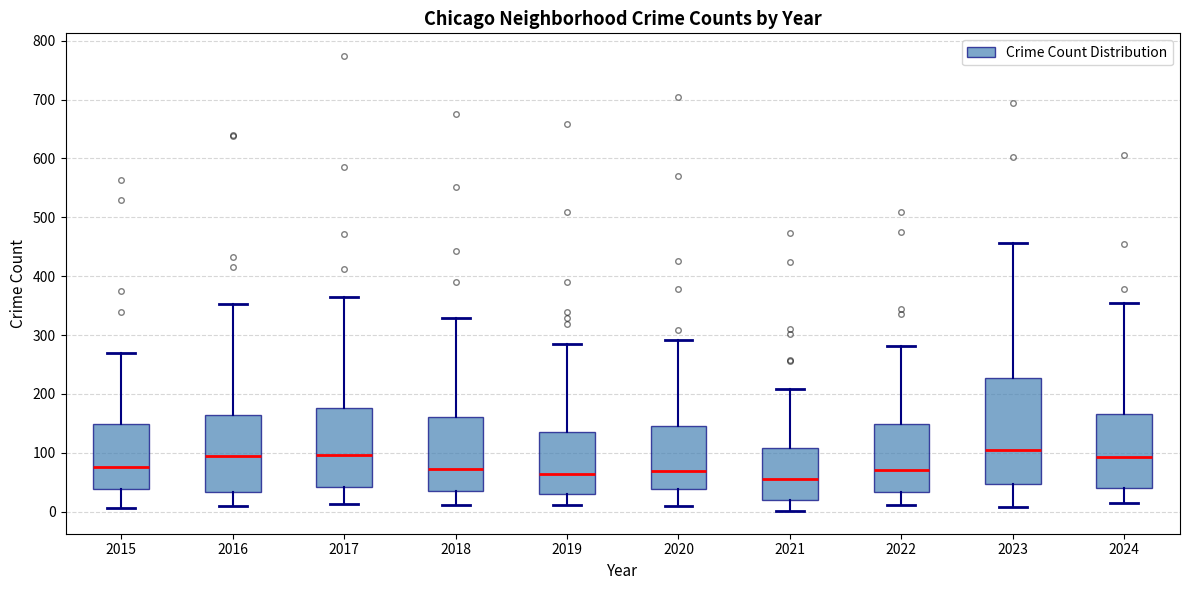

Reading left to right, transcribe this box plot: for each box, give where its median line is, the range the box spans, and where its two whiskers end, as read against the y-axis. The values are not printed on the chart, so give them approximately, as read against the axis.

2015: median 80, box 40 to 150, whiskers 10 to 270
2016: median 100, box 30 to 160, whiskers 10 to 350
2017: median 100, box 40 to 180, whiskers 10 to 370
2018: median 70, box 30 to 160, whiskers 10 to 330
2019: median 60, box 30 to 140, whiskers 10 to 280
2020: median 70, box 40 to 150, whiskers 10 to 290
2021: median 50, box 20 to 110, whiskers 0 to 210
2022: median 70, box 30 to 150, whiskers 10 to 280
2023: median 100, box 50 to 230, whiskers 10 to 460
2024: median 90, box 40 to 170, whiskers 10 to 350